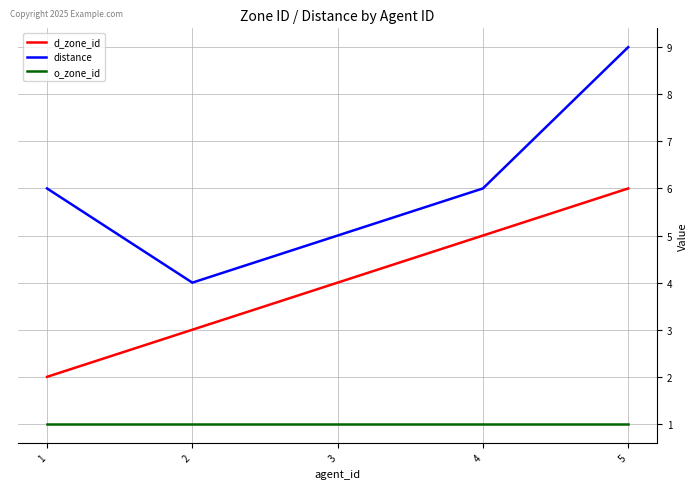

Rank the categories by d_zone_id value from highest to lowest.

5, 4, 3, 2, 1